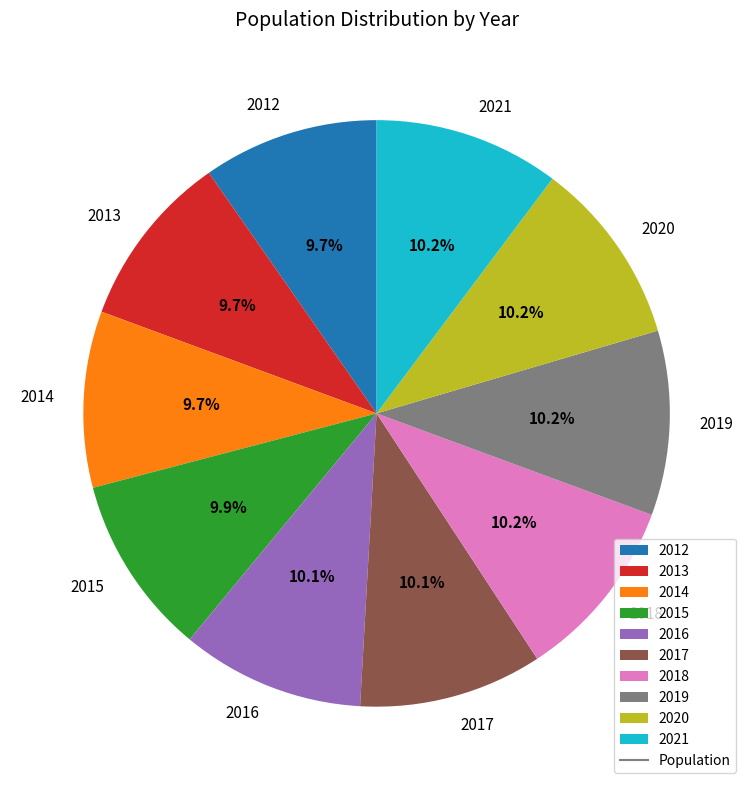

Approximately how many times larger is the value at 2017 compared to 2021?

1.0